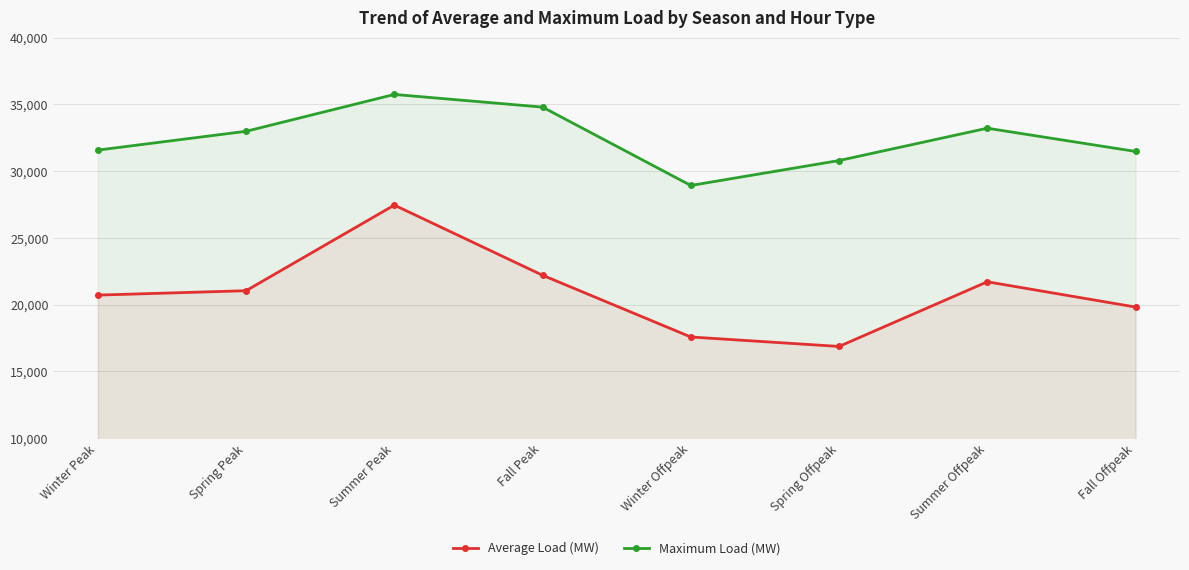

What is the label of the 3rd point from the left?

Summer Peak